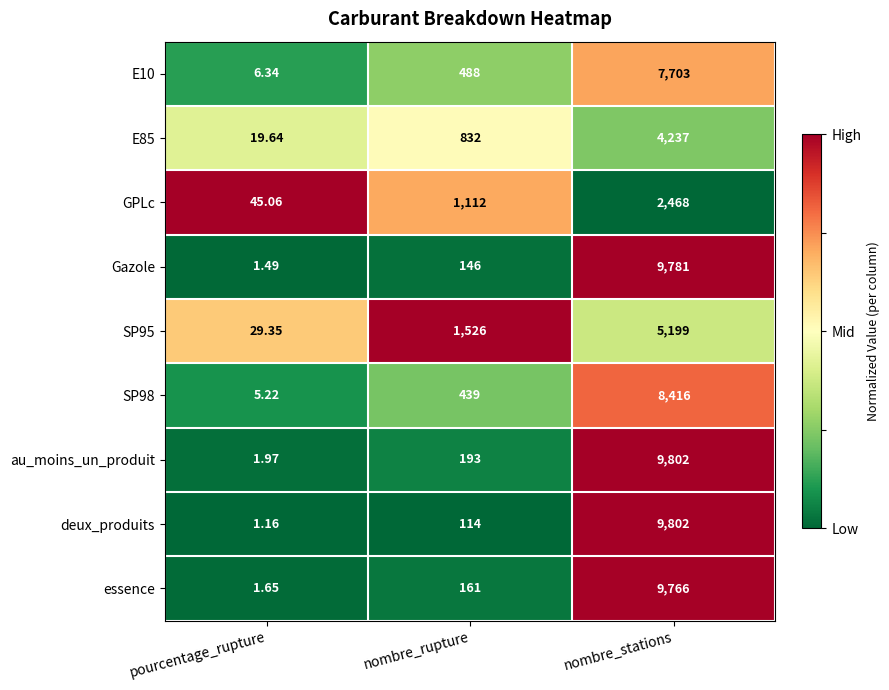

How many data points does each series have?

3